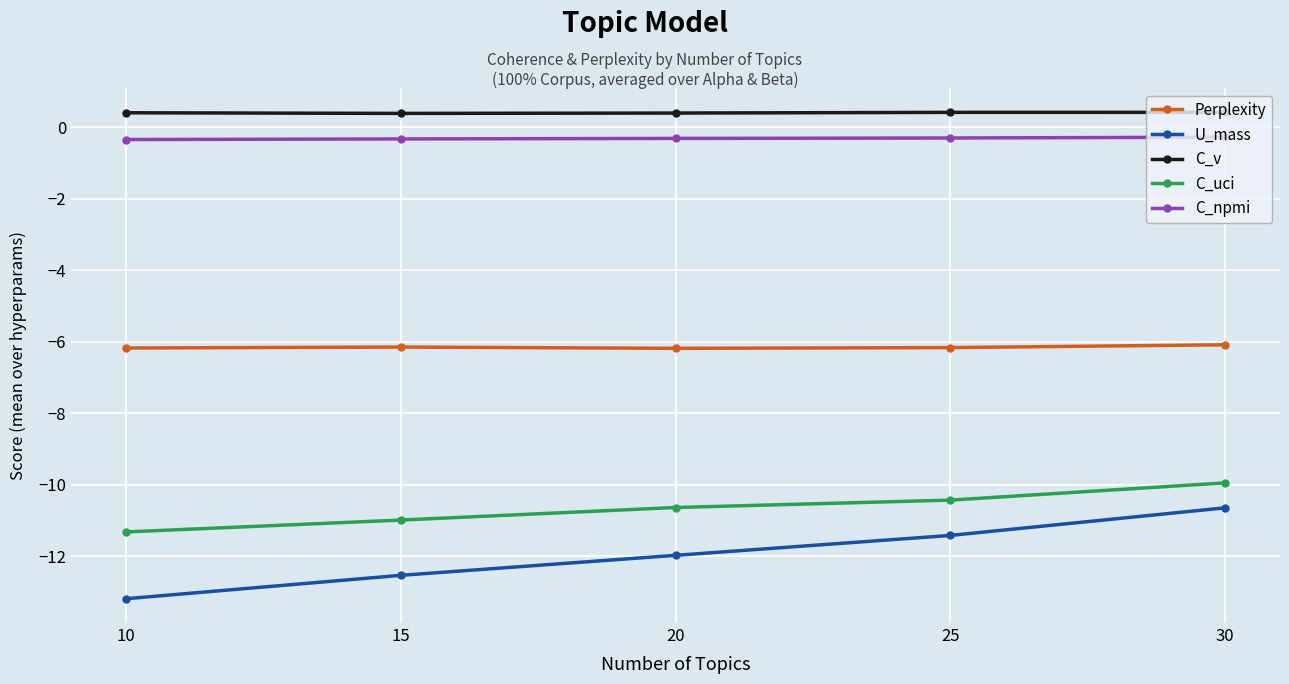

True or false: U_mass and C_v intersect in this chart.

False